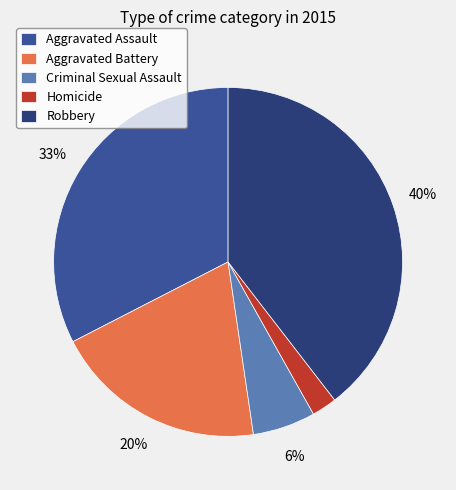

Do Criminal Sexual Assault and Robbery together represent more than half of the pie?

No